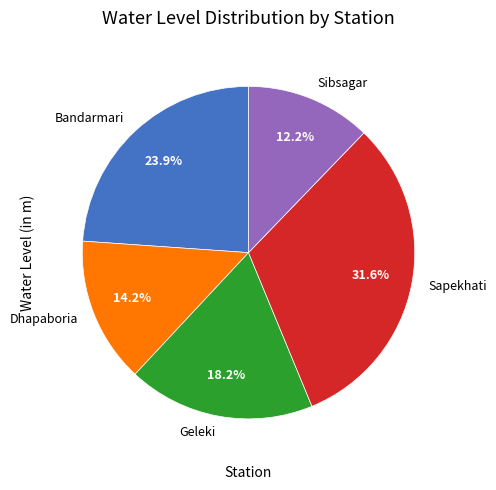

What is the total percentage of Sibsagar and Sapekhati?

43.8%